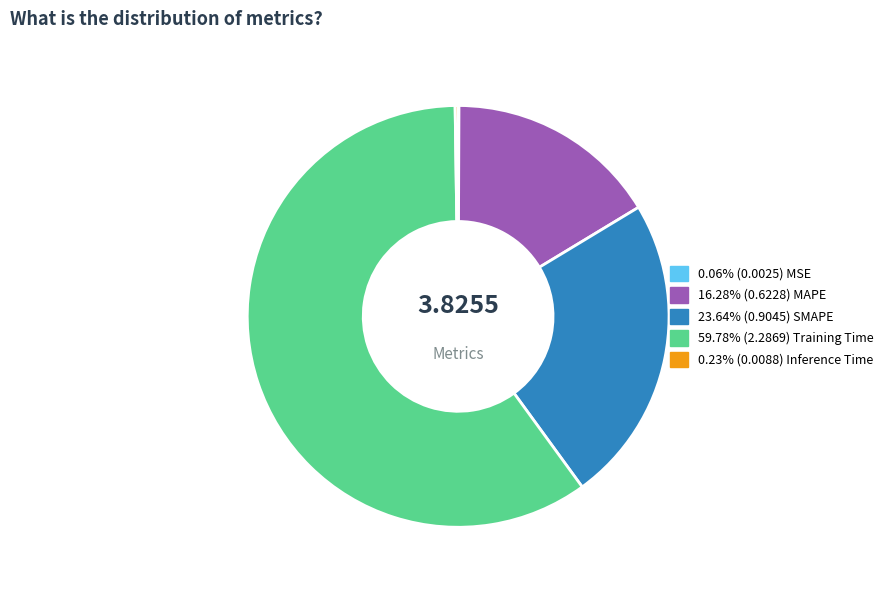

Does any single category account for the majority?

Yes